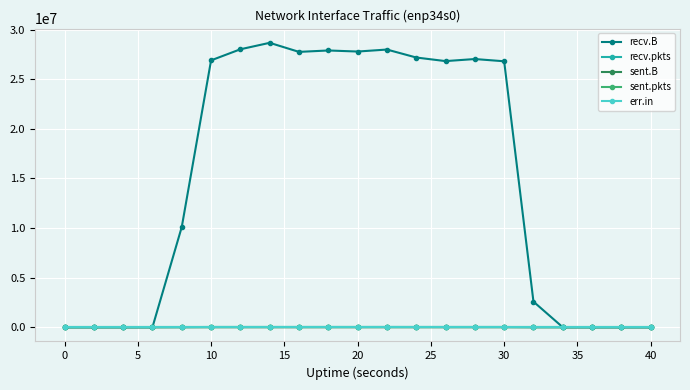

How many categories are shown in the chart?

21